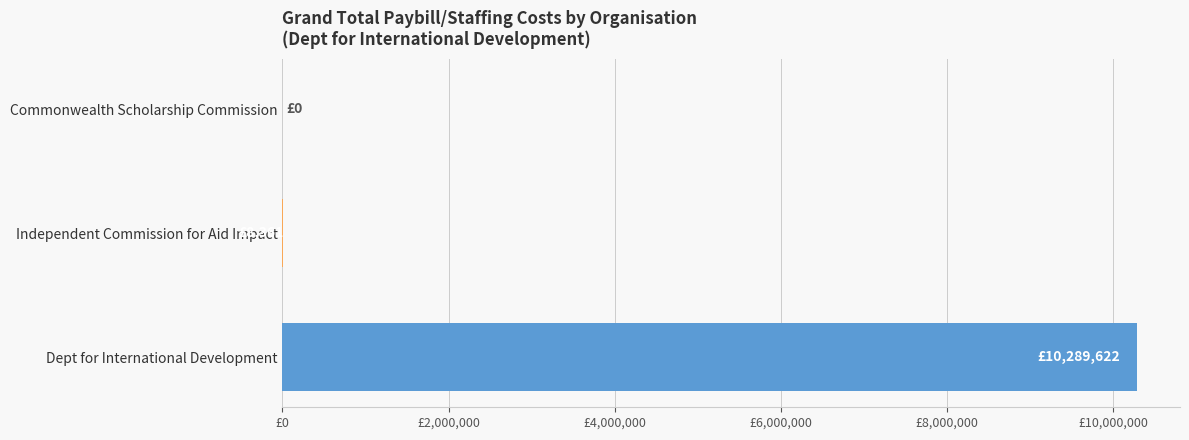

Are the bars horizontal?

Yes